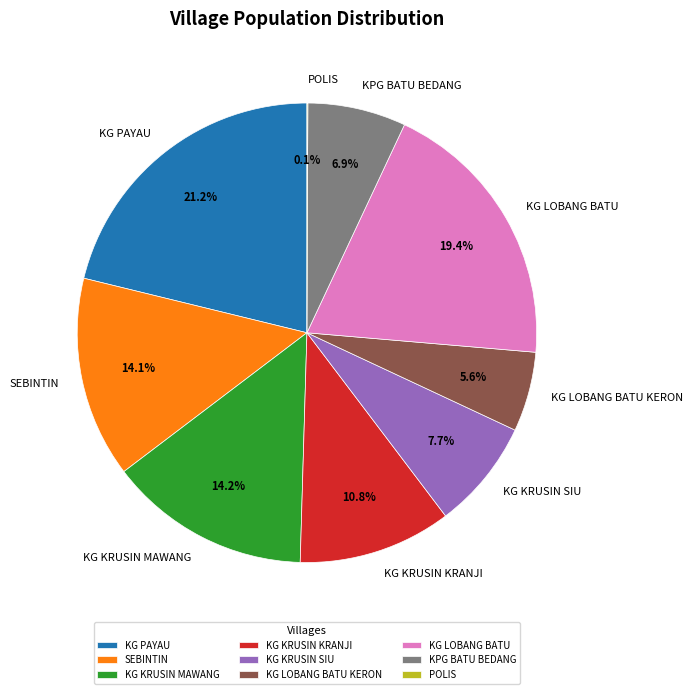

Is it true that KG KRUSIN MAWANG is 26% of the pie?

False